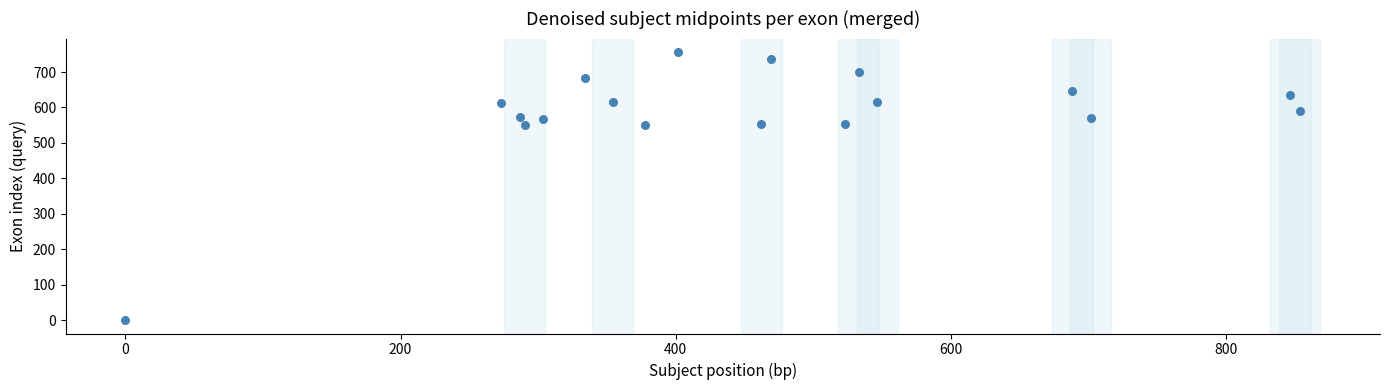

What is the range of X values (max minus min)?

853.9